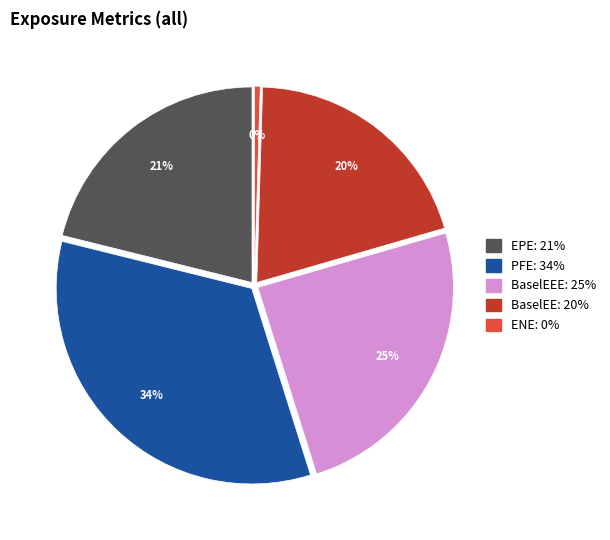

Is ExpectedCollateral the majority of the pie?

No